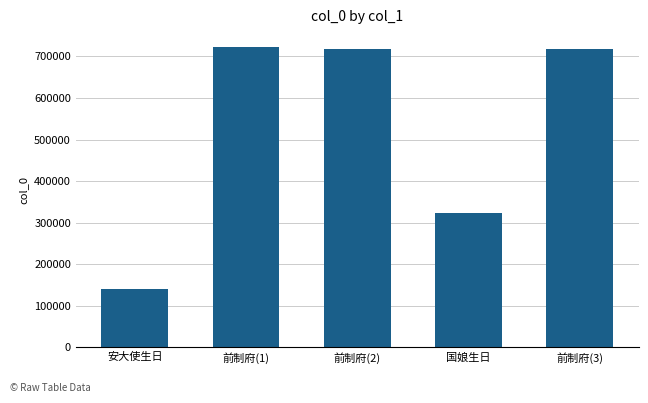

What is the label of the 3rd bar from the right?

前制府(2)